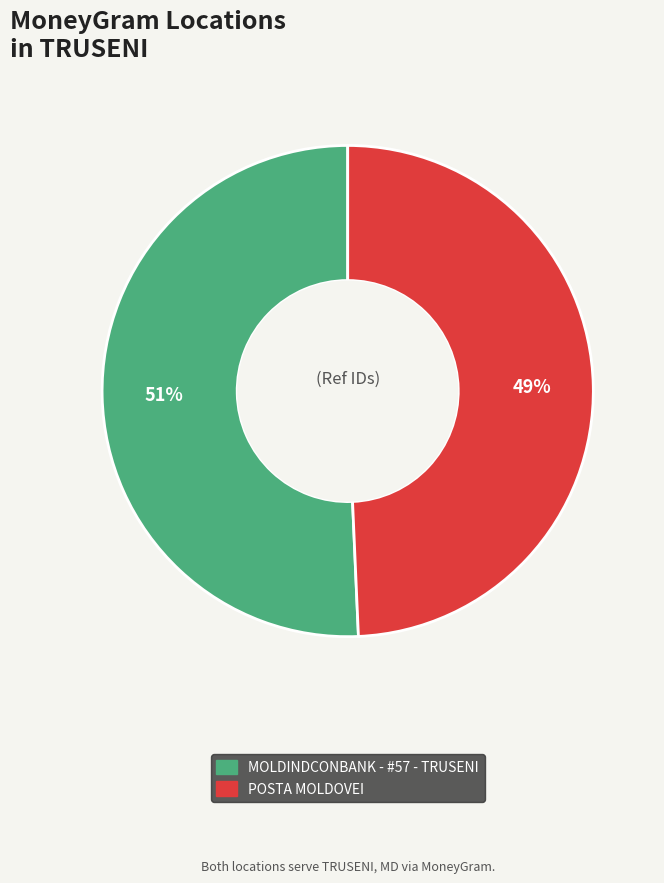

How many segments does this pie chart have?

2